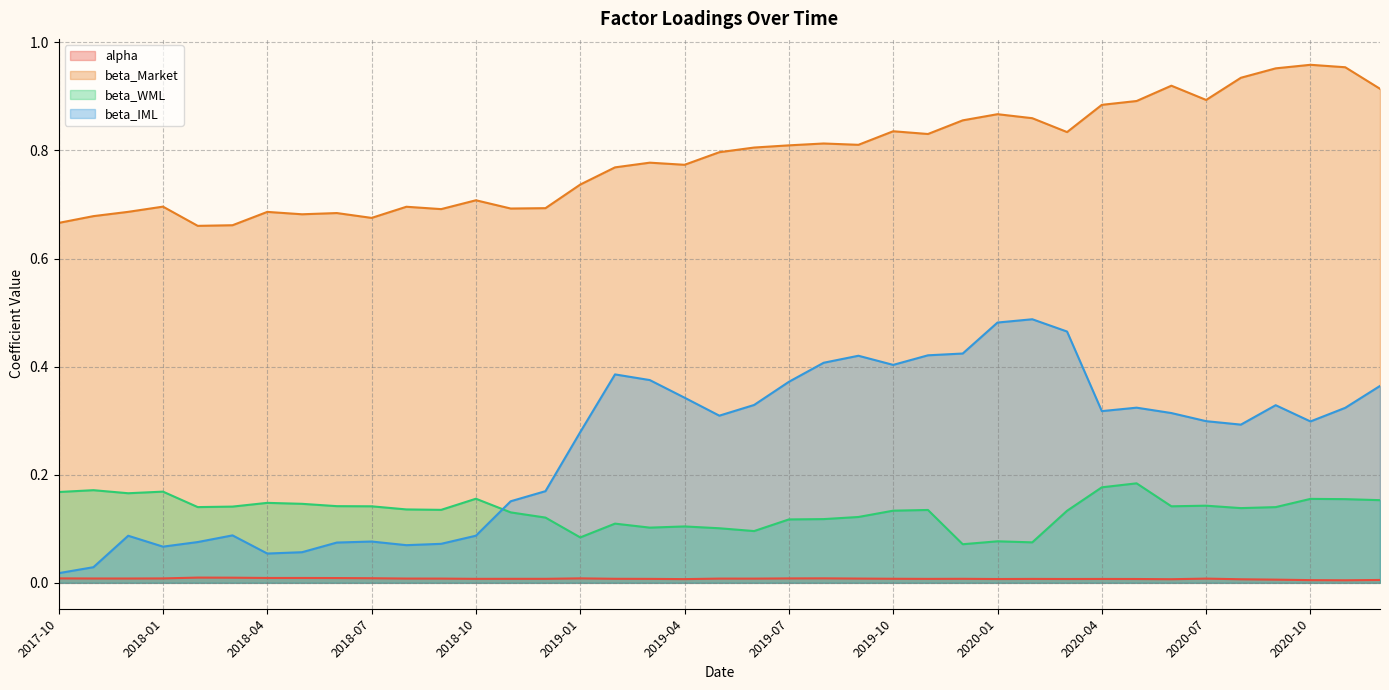

What is the lowest value of the beta_Market series?

0.7